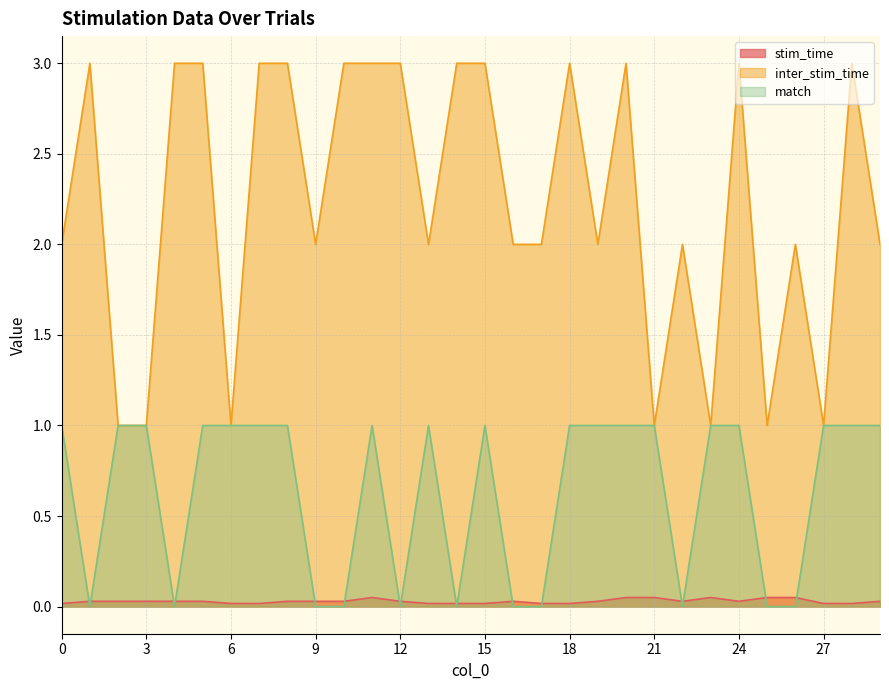

Between 7 and 17, which series saw the biggest shift?

inter_stim_time